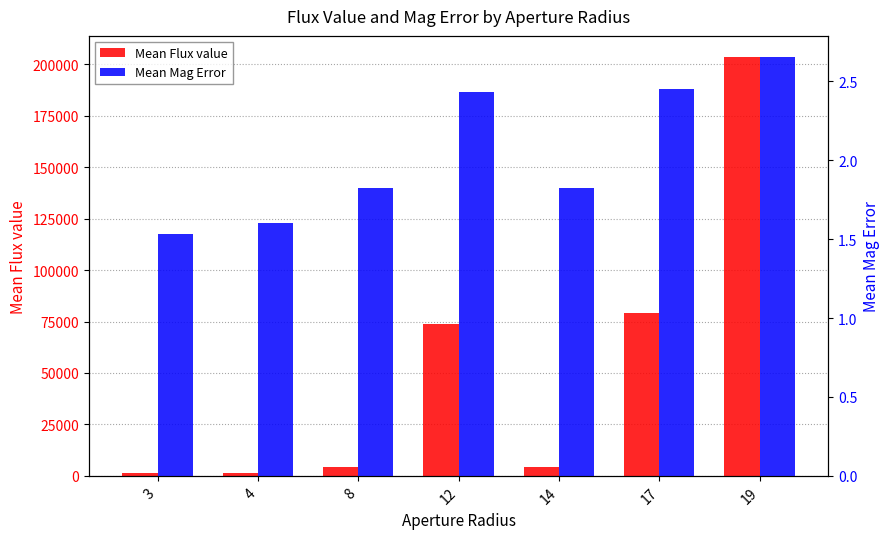

How many series are shown in this chart?

2